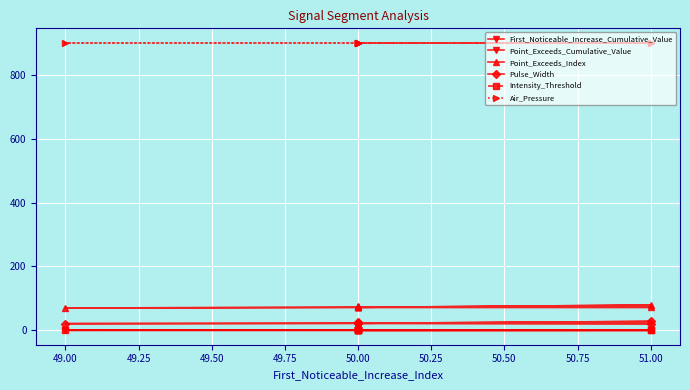

True or false: Air_Pressure has more than 1 points higher than both neighbors.

False